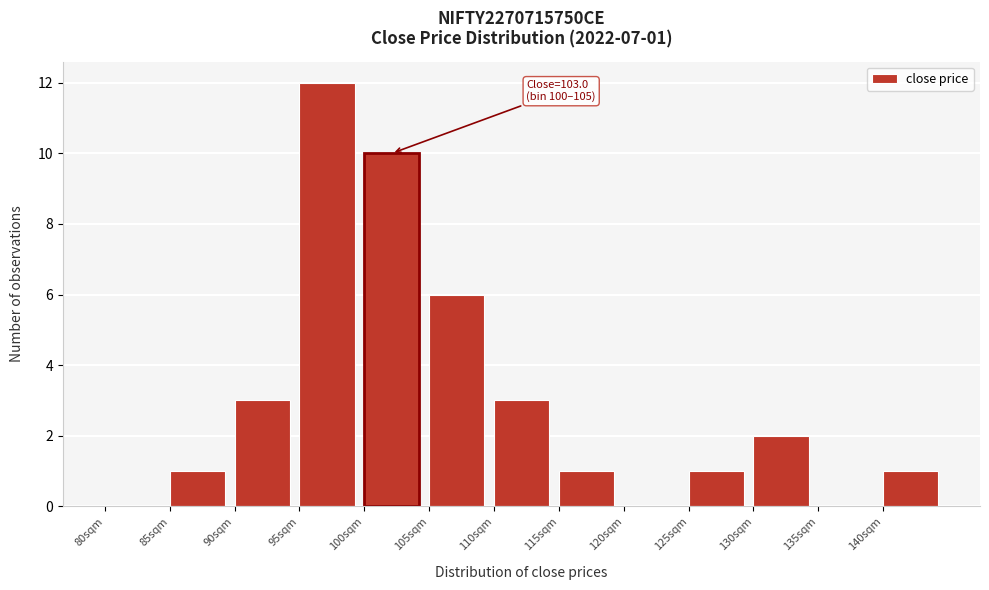

Over which range of the x-axis is the bar tallest?

95 to 100